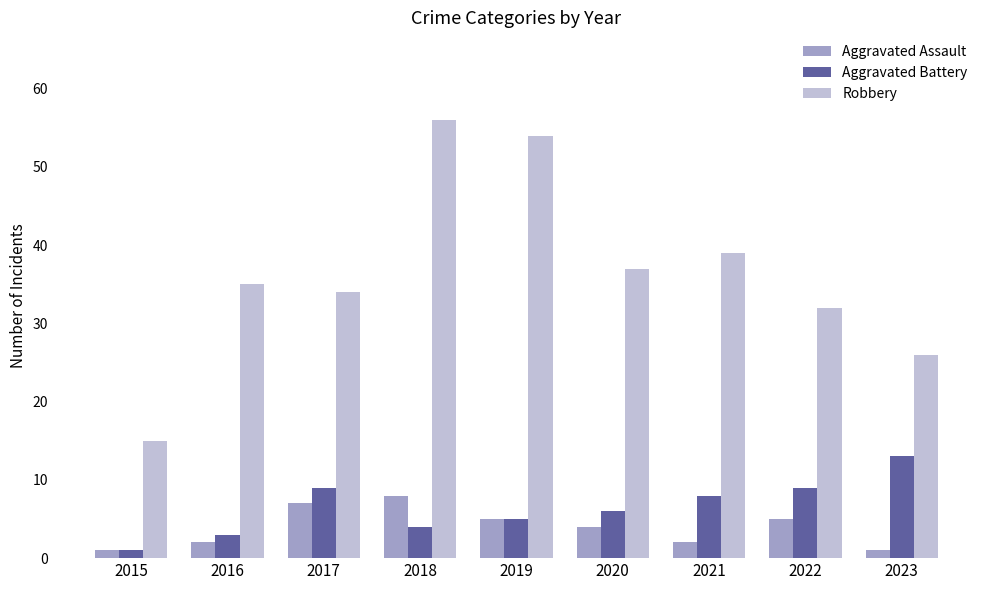

Reading left to right, list all the values displayed in this chart.

Aggravated Assault: 1	2	7	8	5	4	2	5	1
Aggravated Battery: 1	3	9	4	5	6	8	9	13
Robbery: 15	35	34	56	54	37	39	32	26